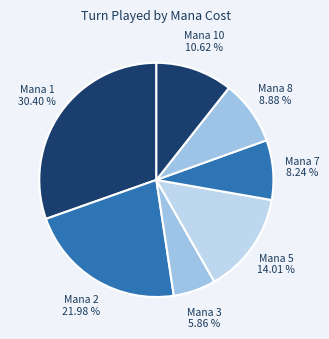

Count the number of slices in the pie.

7